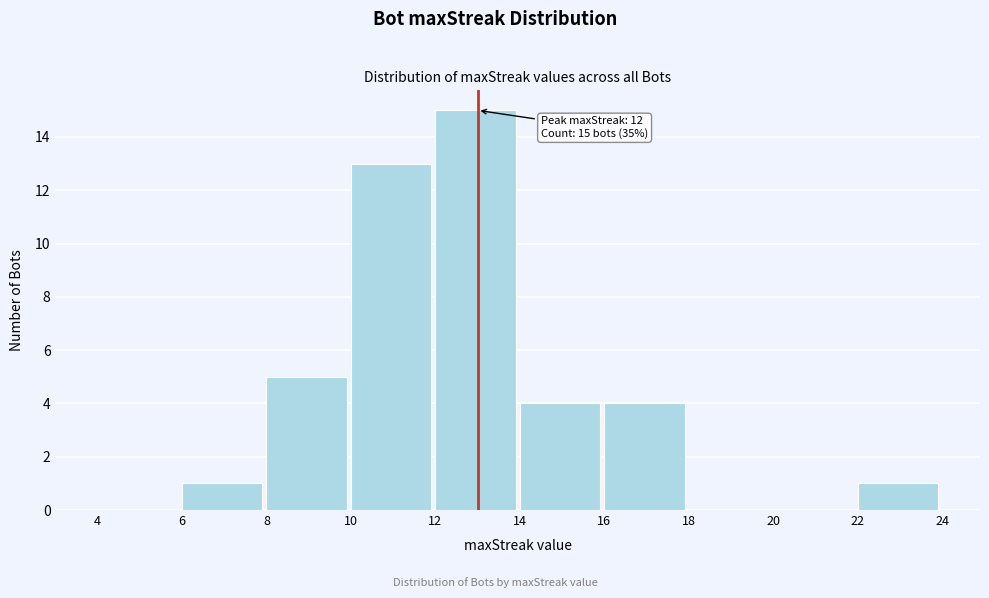

Which range on the x-axis has the tallest bar?

12 to 14